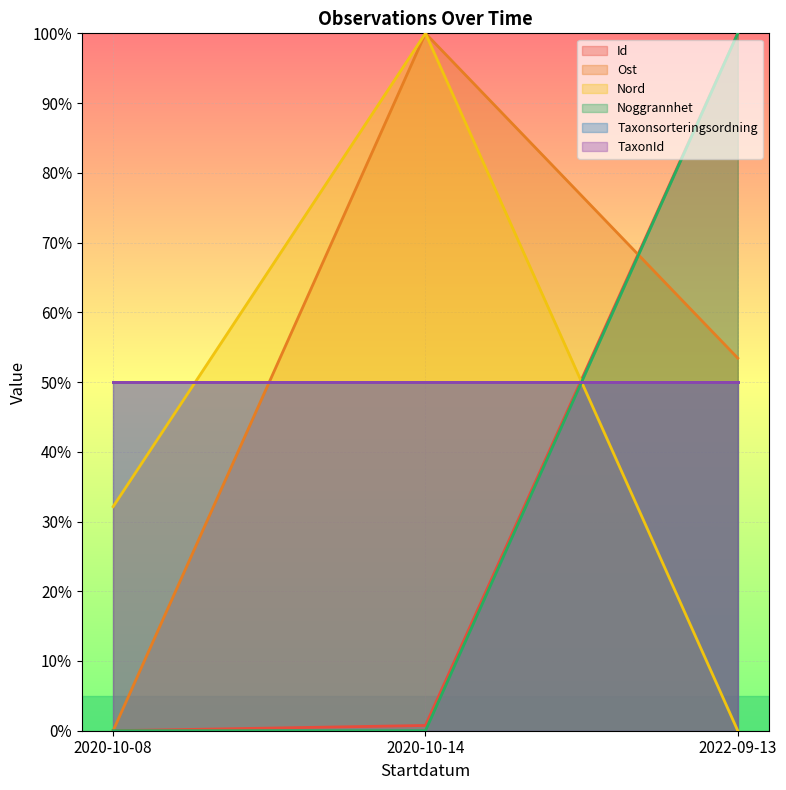

Count the number of categories in the chart.

3